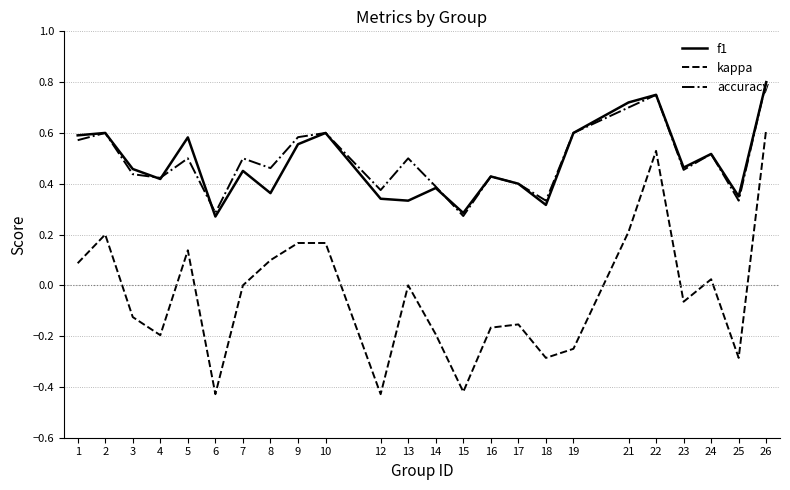

Between 4 and 8, which series saw the biggest shift?

kappa